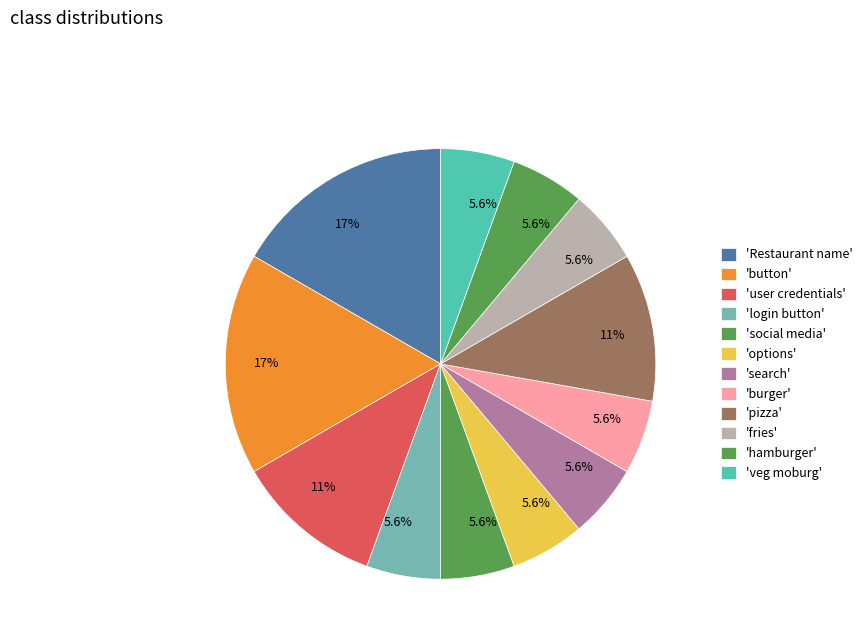

How many slices are in this pie chart?

12